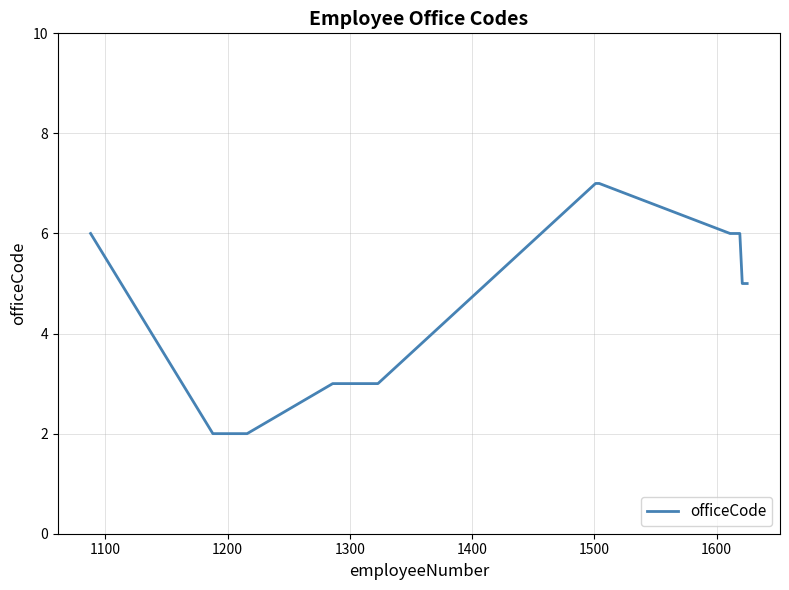

What is the greatest value displayed?

7